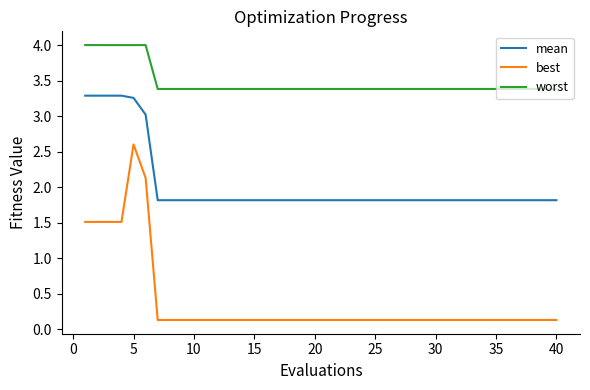

What is the difference between the maximum and minimum values in the best series?

2.5